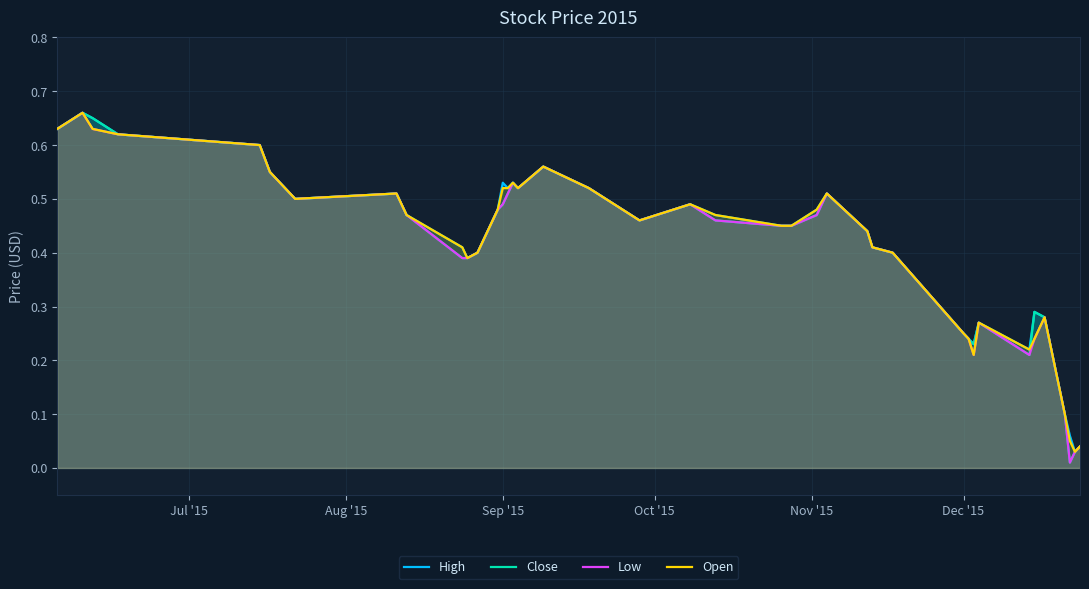

How many data points does each series have?

40